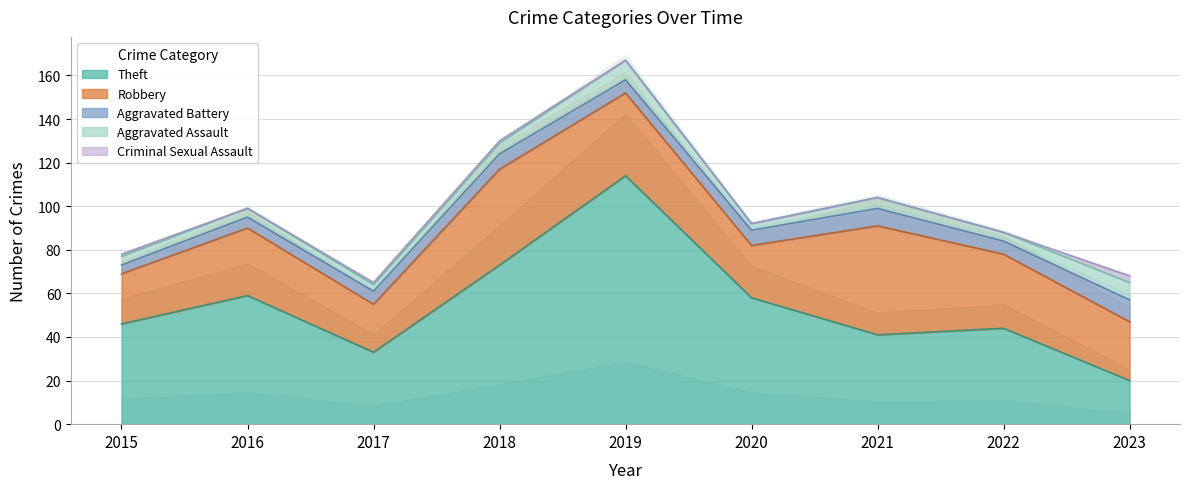

How many lines are shown in the chart?

5